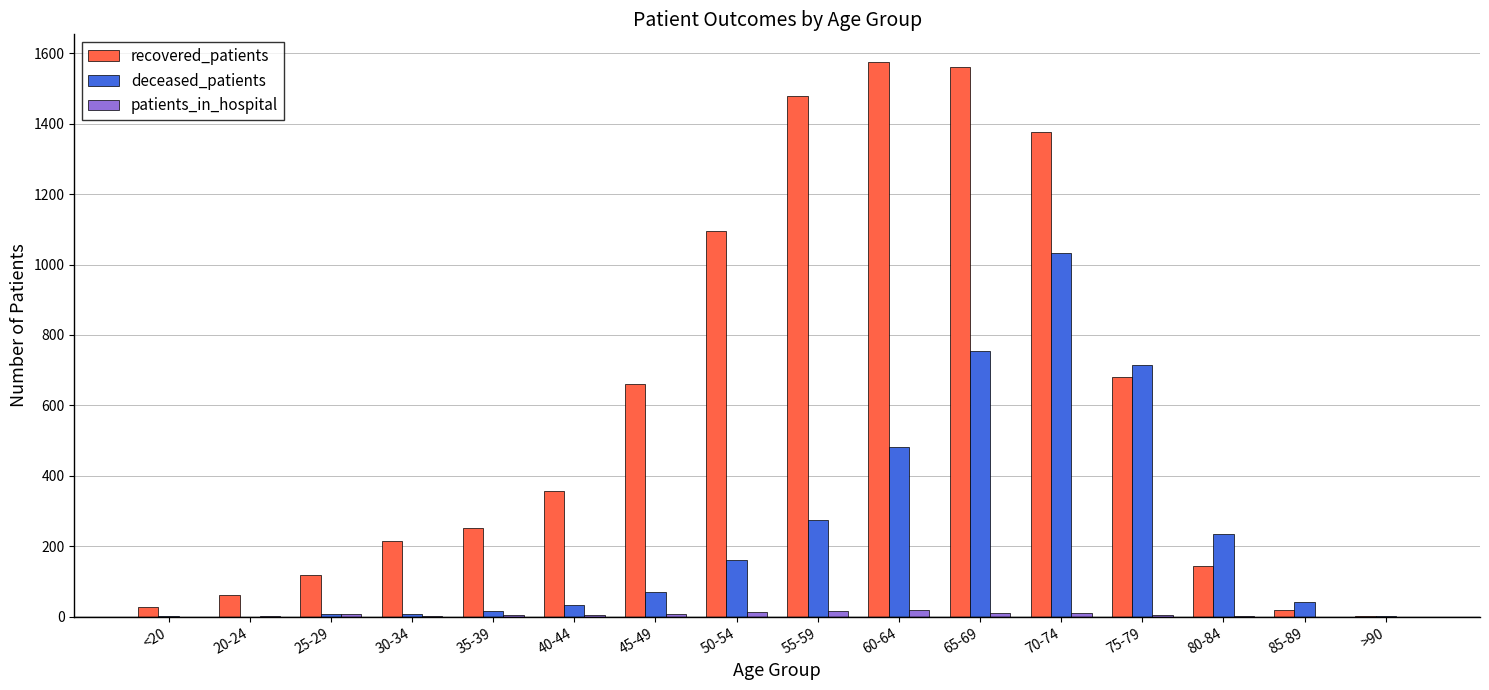

How many data points does each series have?

16